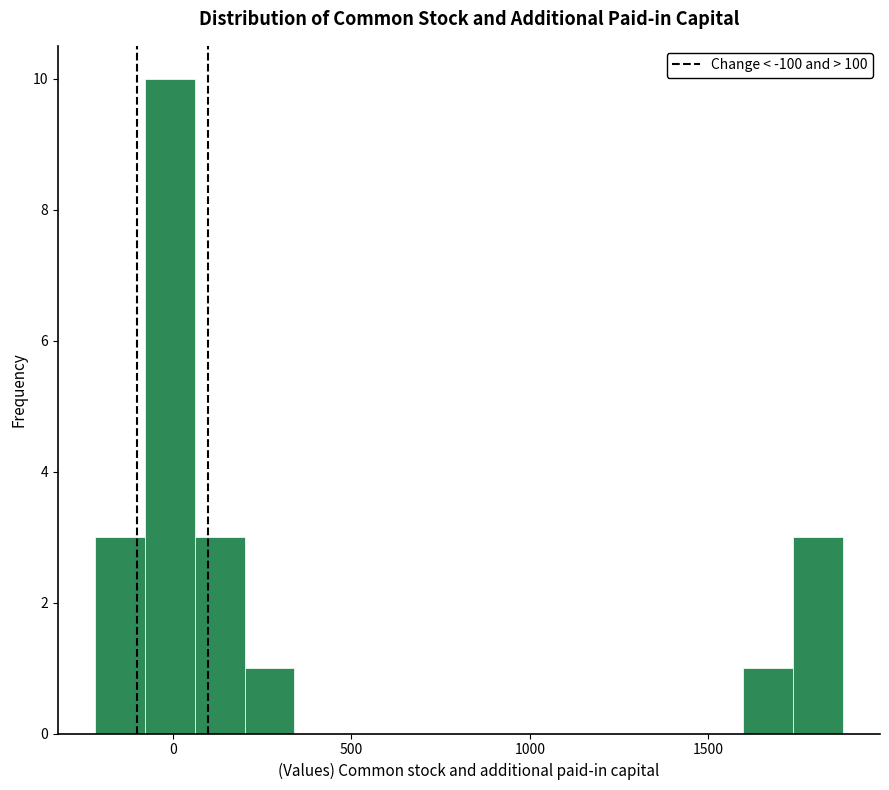

Around what value on the x-axis is the tallest bar? Give the approximate position of its centre, as read against the axis.

0